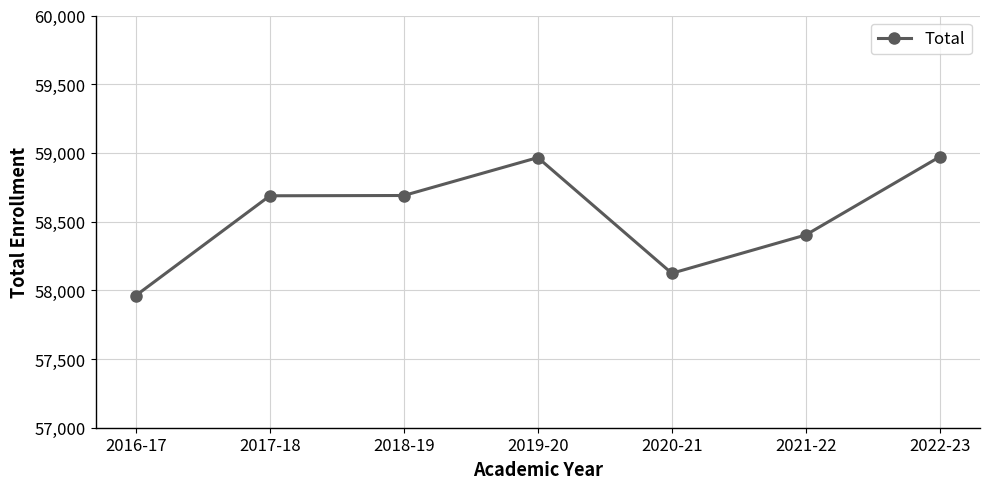

Does the chart have visible grid lines?

Yes